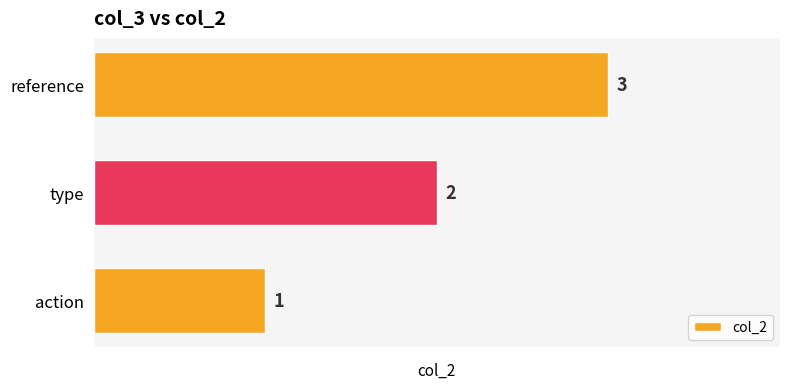

Approximately how many times larger is the value at type compared to action?

2.0